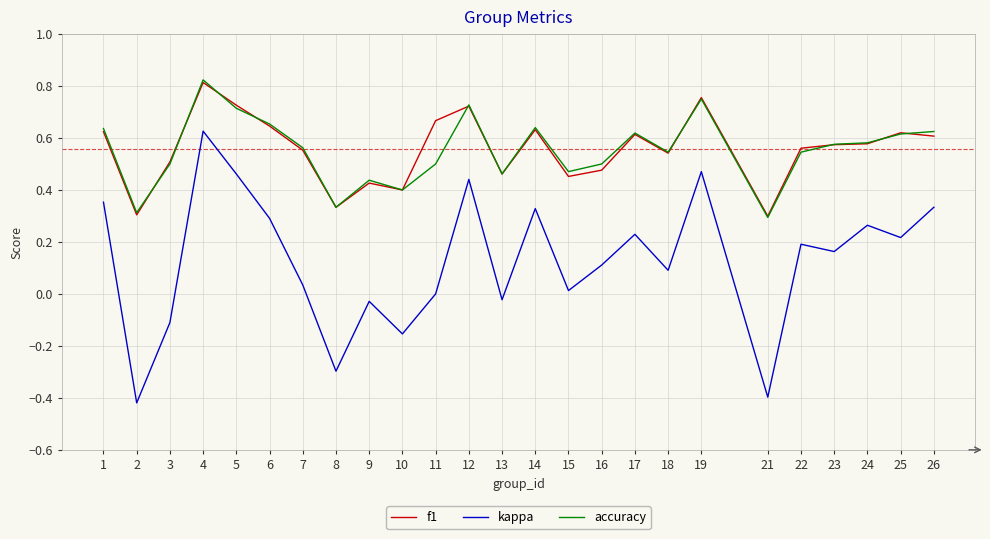

The value of kappa at 22 is 0.1. True or false?

False